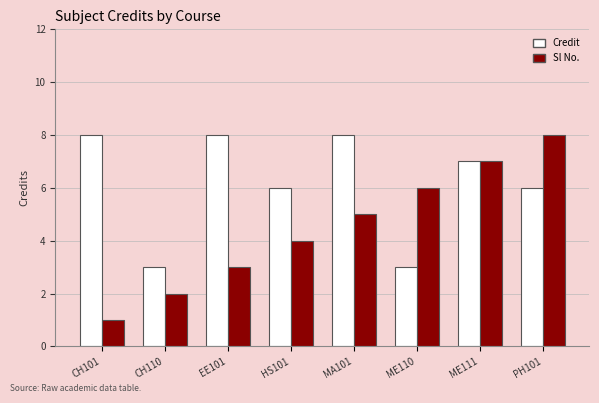

What is the label of the 3rd bar from the left?

EE101